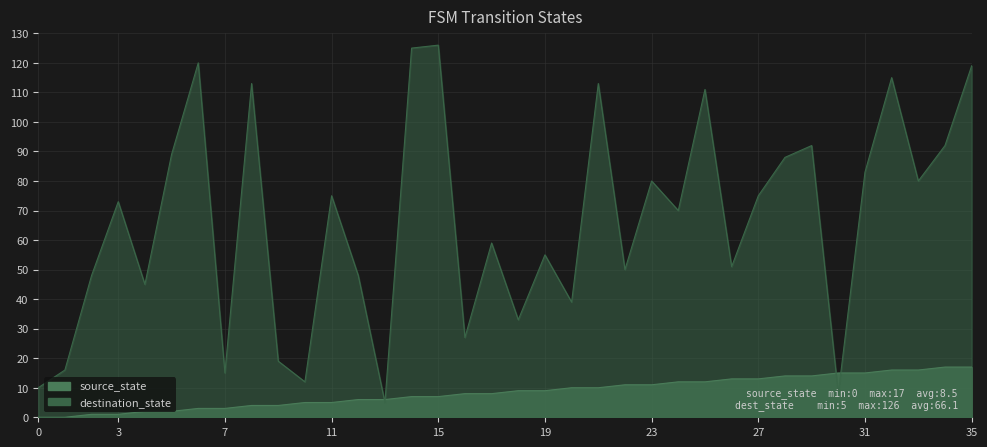

What is the total value across all series at 5?

91